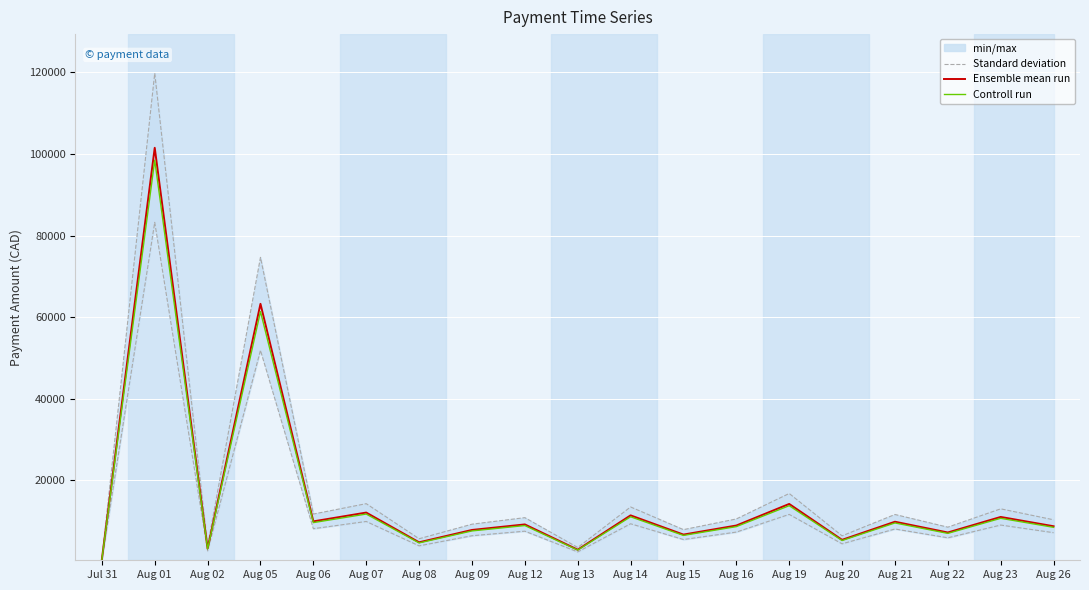

Does the chart display data point markers on the line(s)?

No